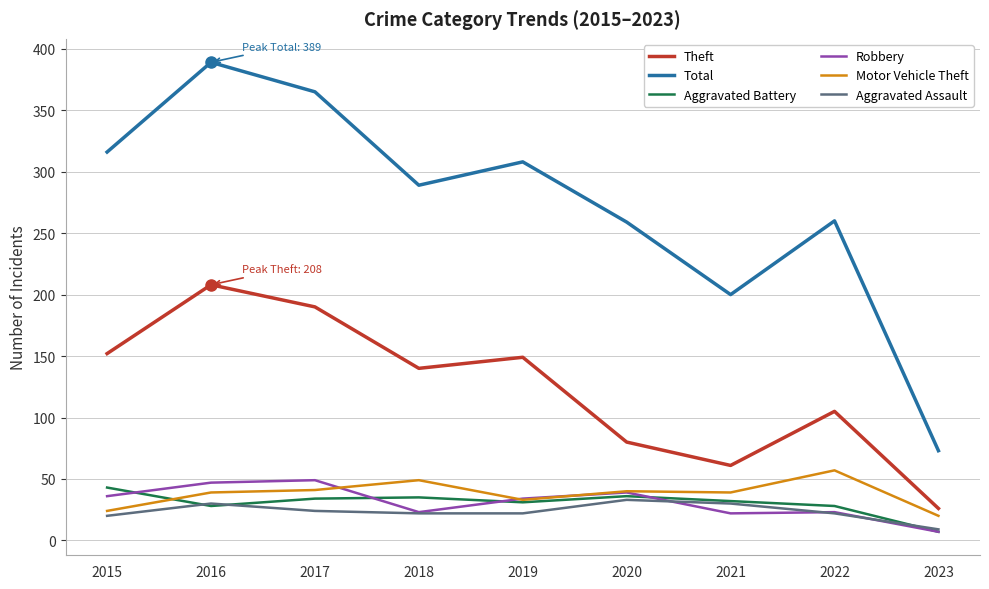

At which label does Aggravated Battery reach its minimum?

2023